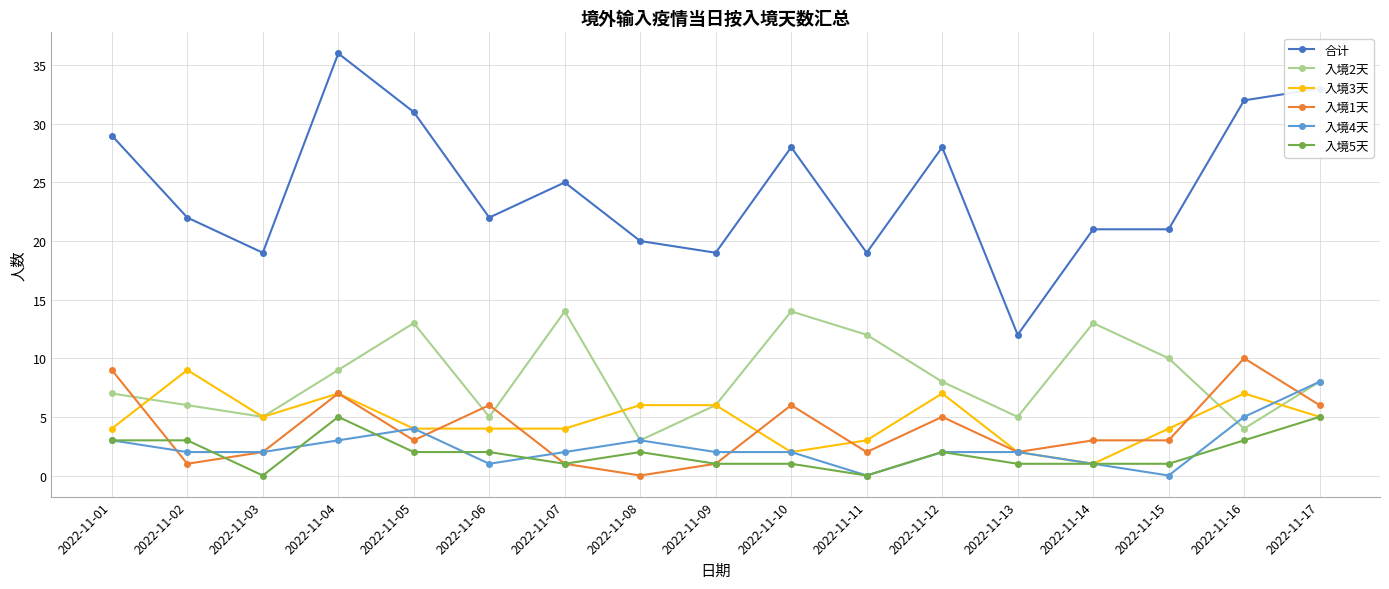

What is the value of the 合计 point at the 10th from the left?

28